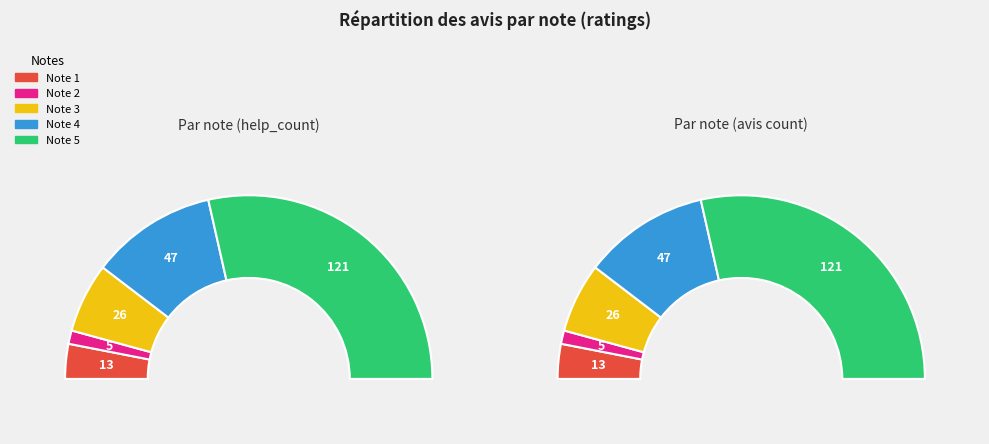

What portion of the pie excludes 2?

97.6%